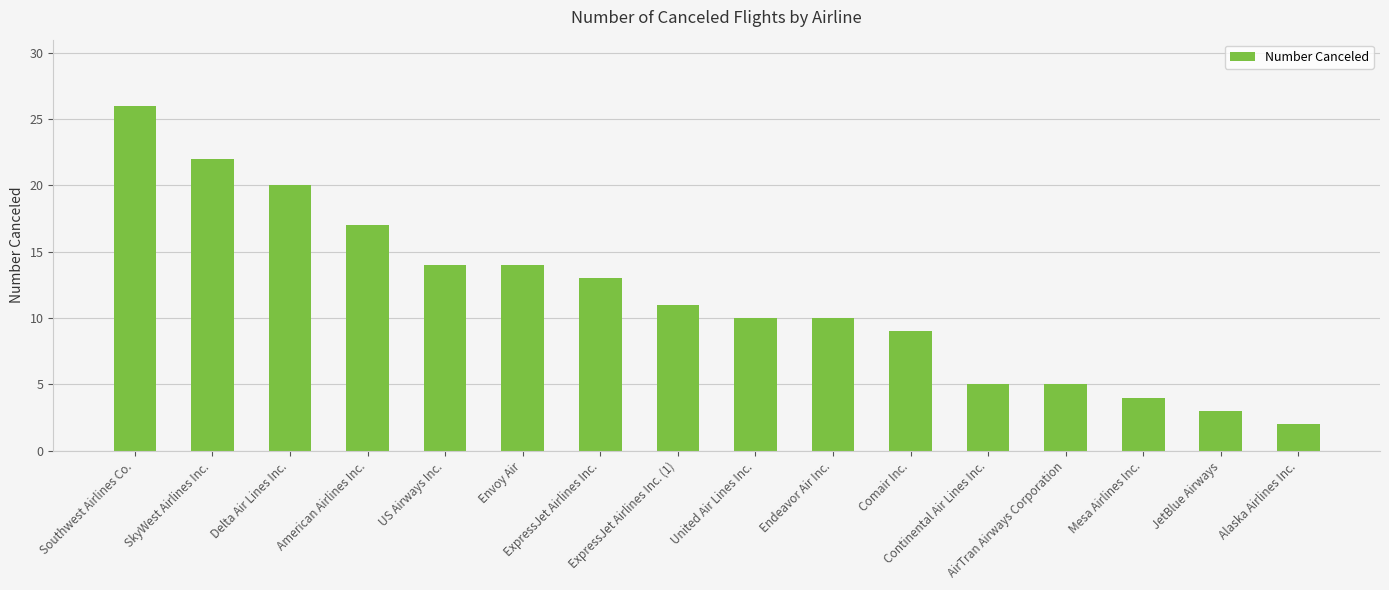

The value at Southwest Airlines Co. is 26. True or false?

True